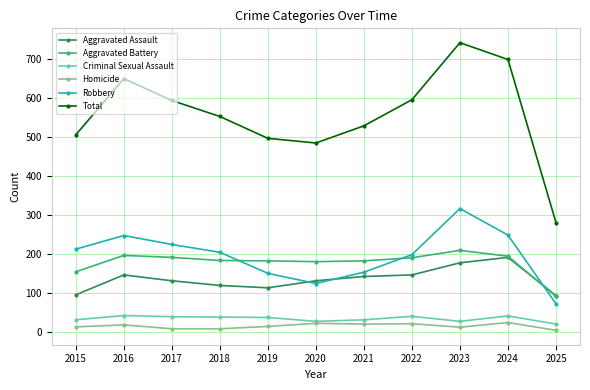

The Homicide series shows 14 at 2019. True or false?

True